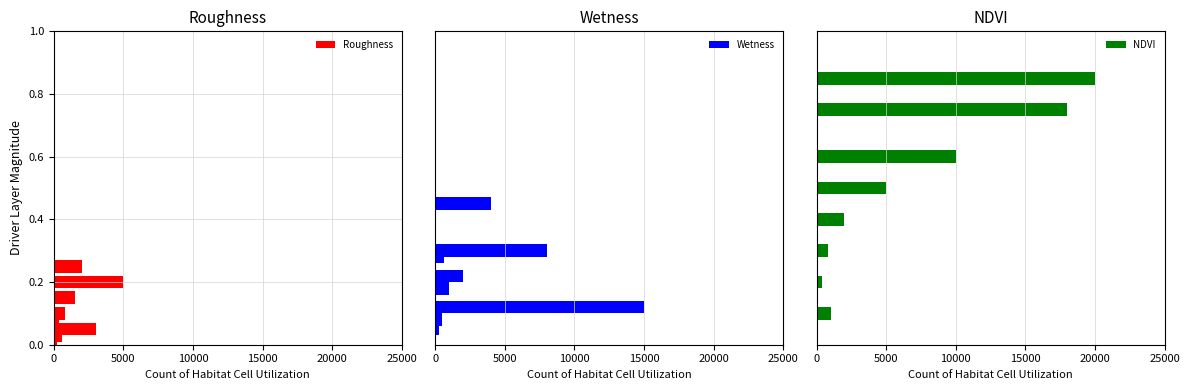

How many bars are there in each group?

3